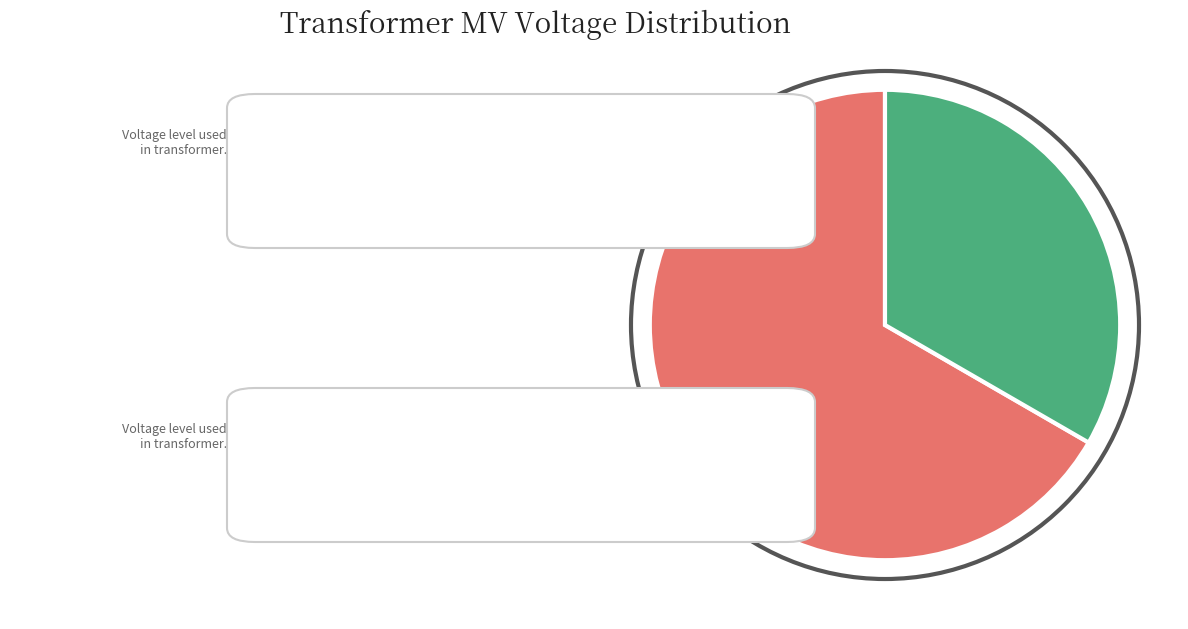

Does any single category account for the majority?

Yes